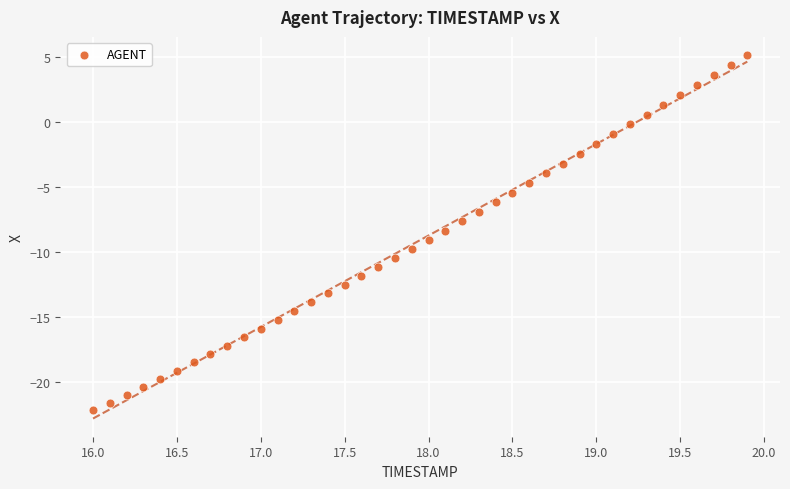

What is the range of Y values (max minus min)?

27.3